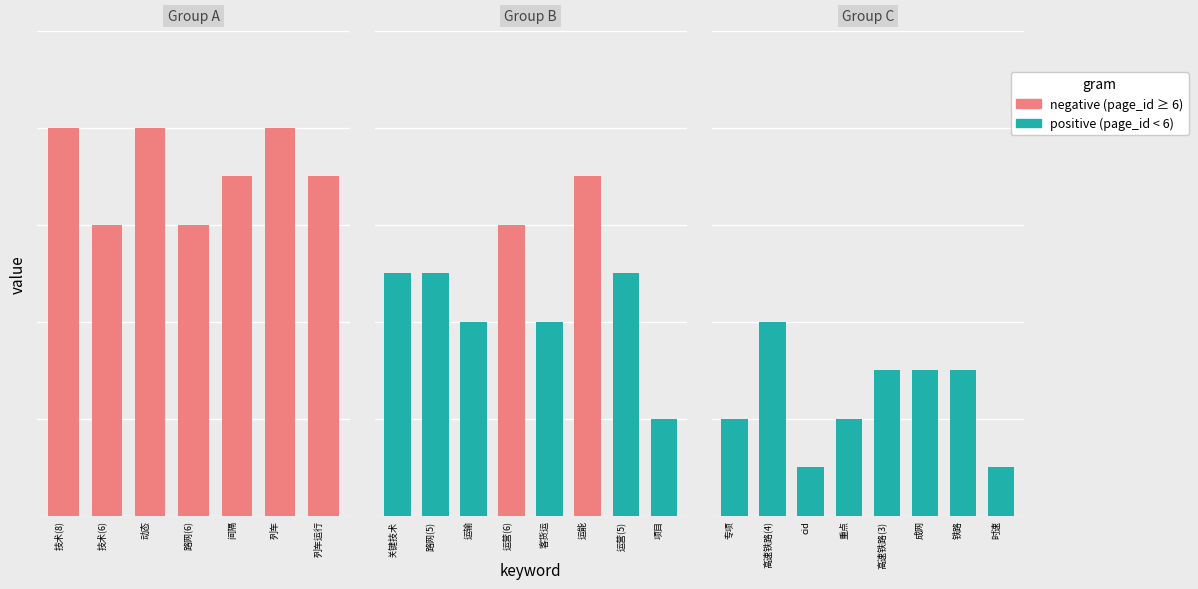

True or false: the data shows 8 at 技术(8).

True